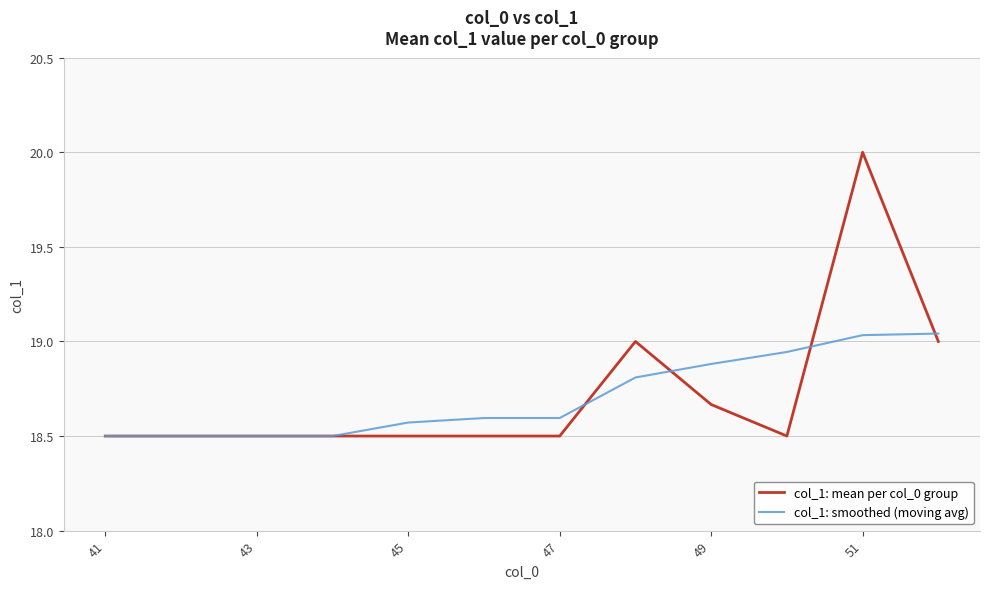

Which series has the widest spread of values?

col_1: mean per col_0 group